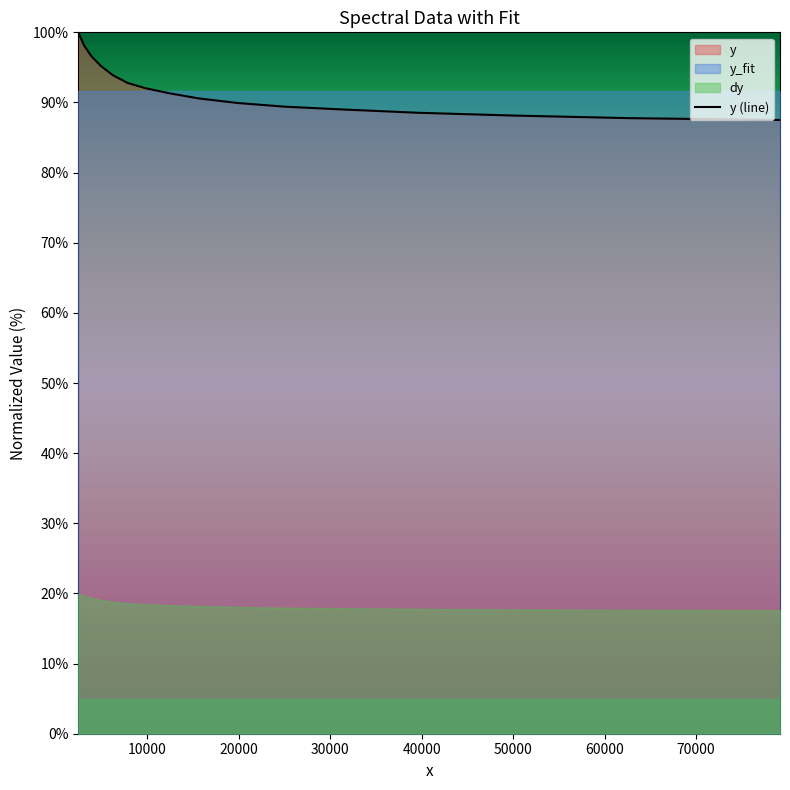

What is the smallest value displayed?

87.5